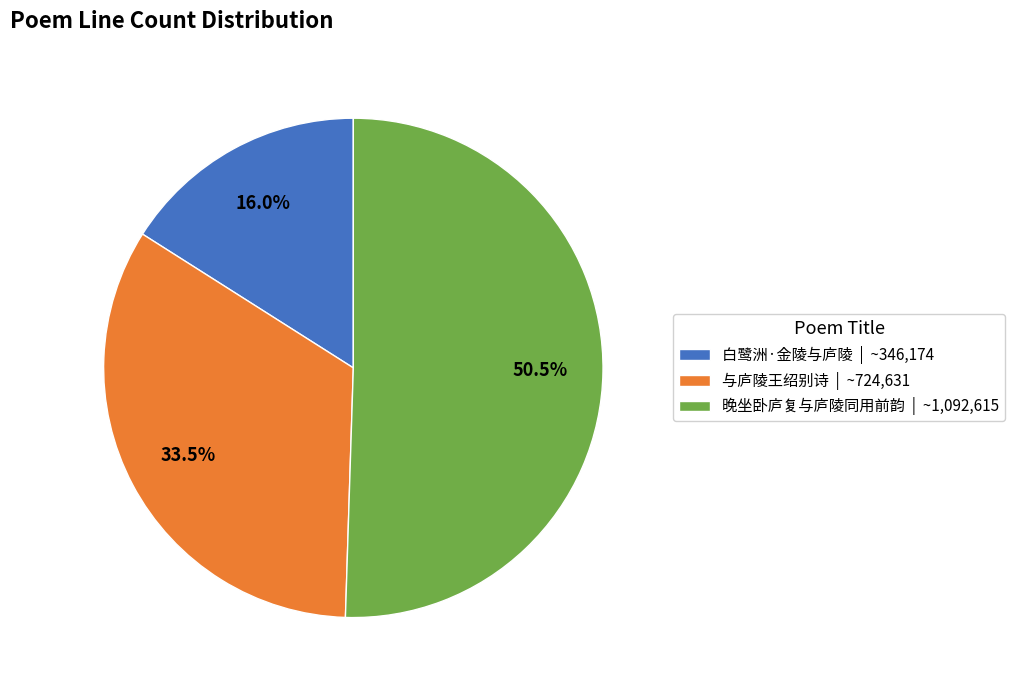

Is 晚坐卧庐复与庐陵同用前韵 the majority of the pie?

Yes